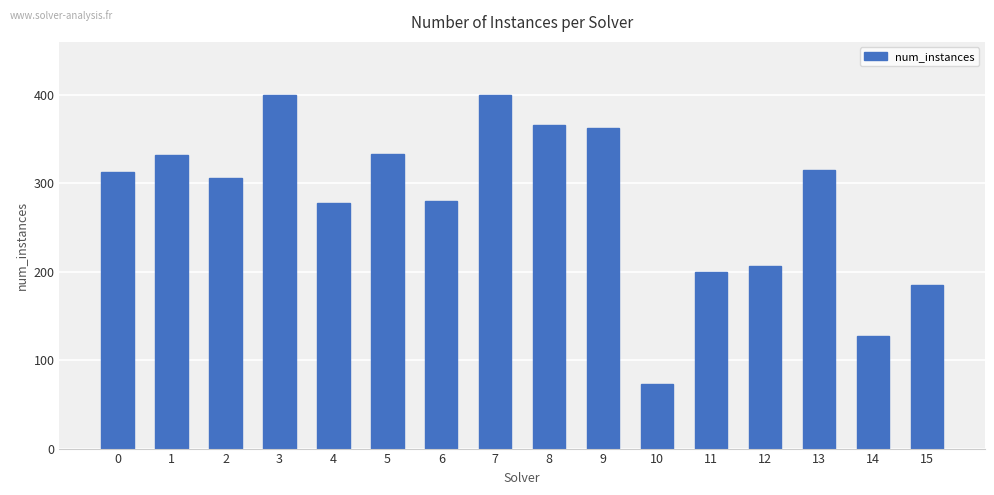

True or false: the data shows 15 at 10.

False